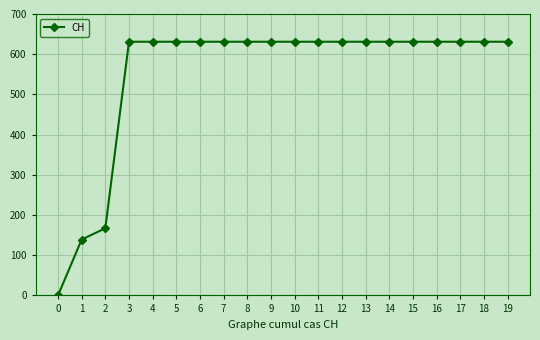

Reading right to left, what are all the values shown in this chart?

19=631	18=631	17=631	16=631	15=631	14=631	13=631	12=631	11=631	10=631	9=631	8=631	7=631	6=631	5=631	4=631	3=631	2=167	1=139	0=0